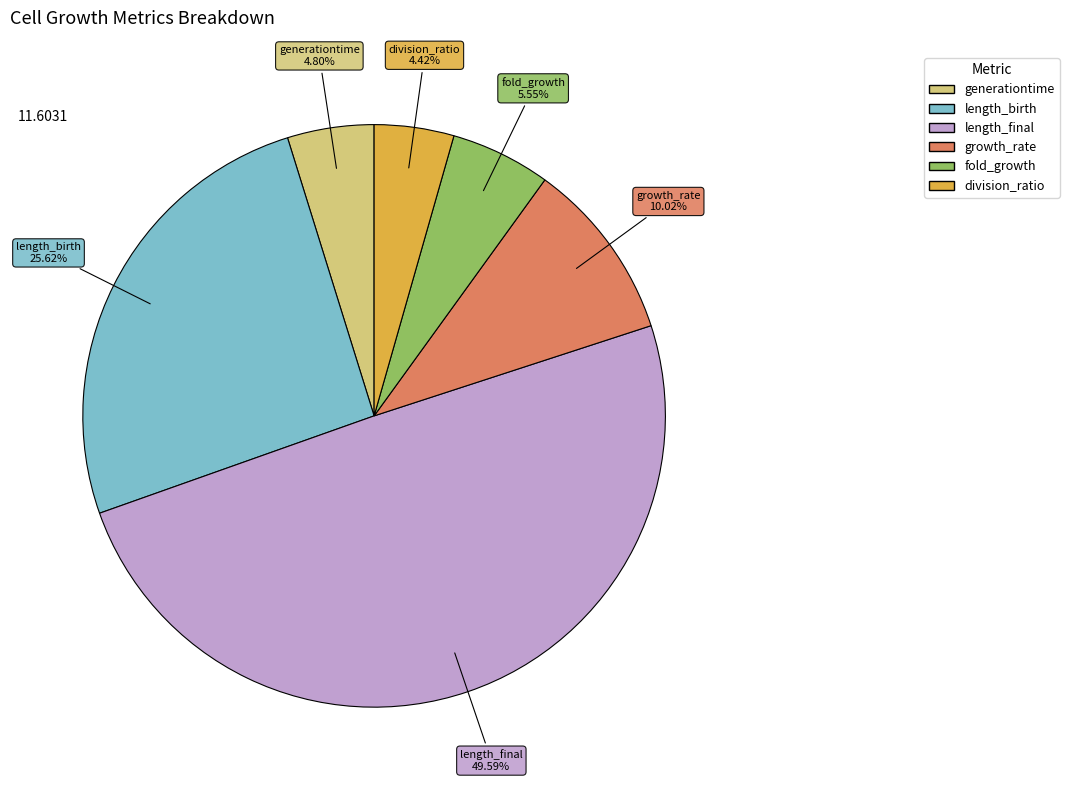

To the nearest percent, what is the combined percentage of generationtime and length_birth?

30%